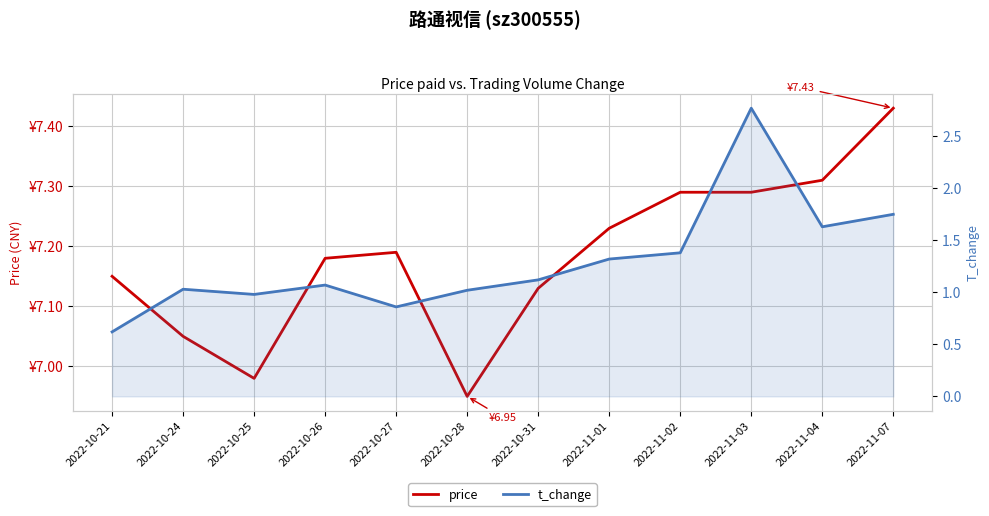

True or false: t_change and price intersect in this chart.

False